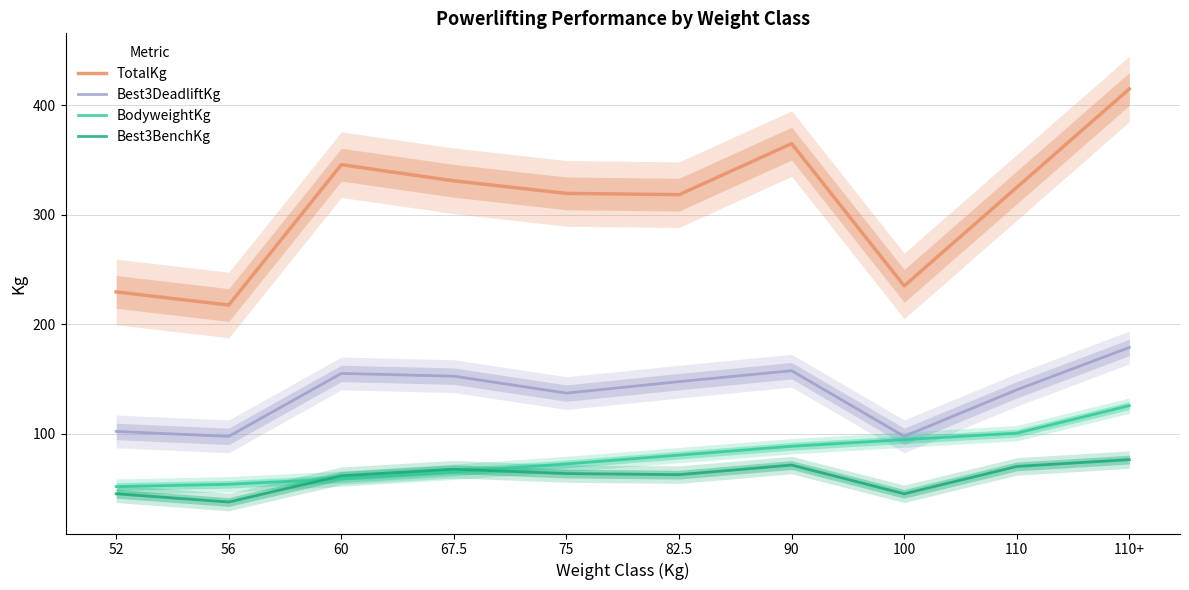

Where do Best3BenchKg and BodyweightKg first cross each other?

56 and 60